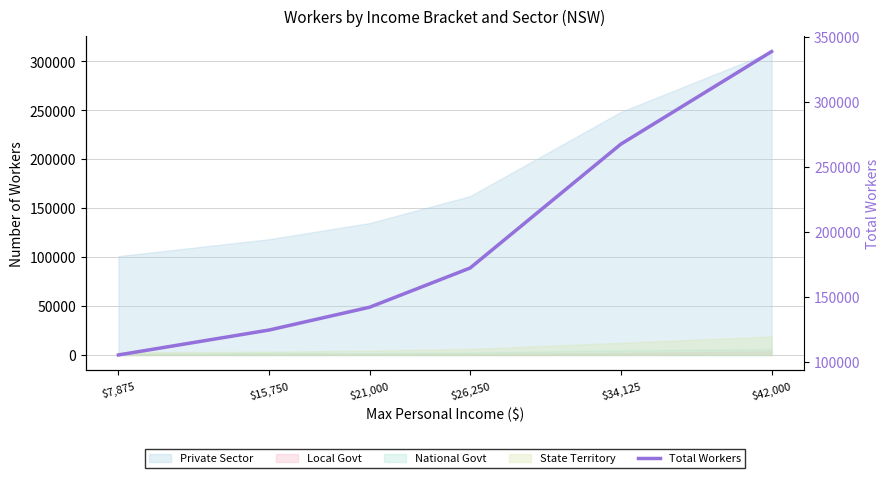

What is the greatest value displayed?

338725